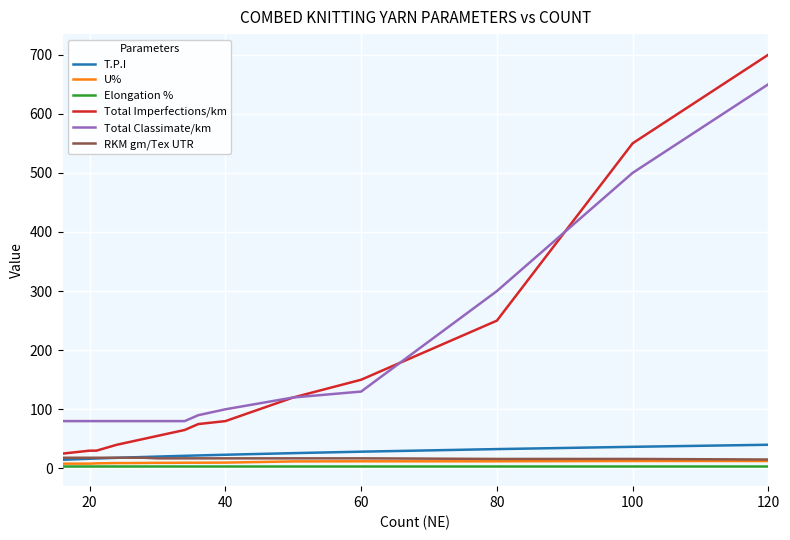

Which series has the widest spread of values?

Total Imperfections/km